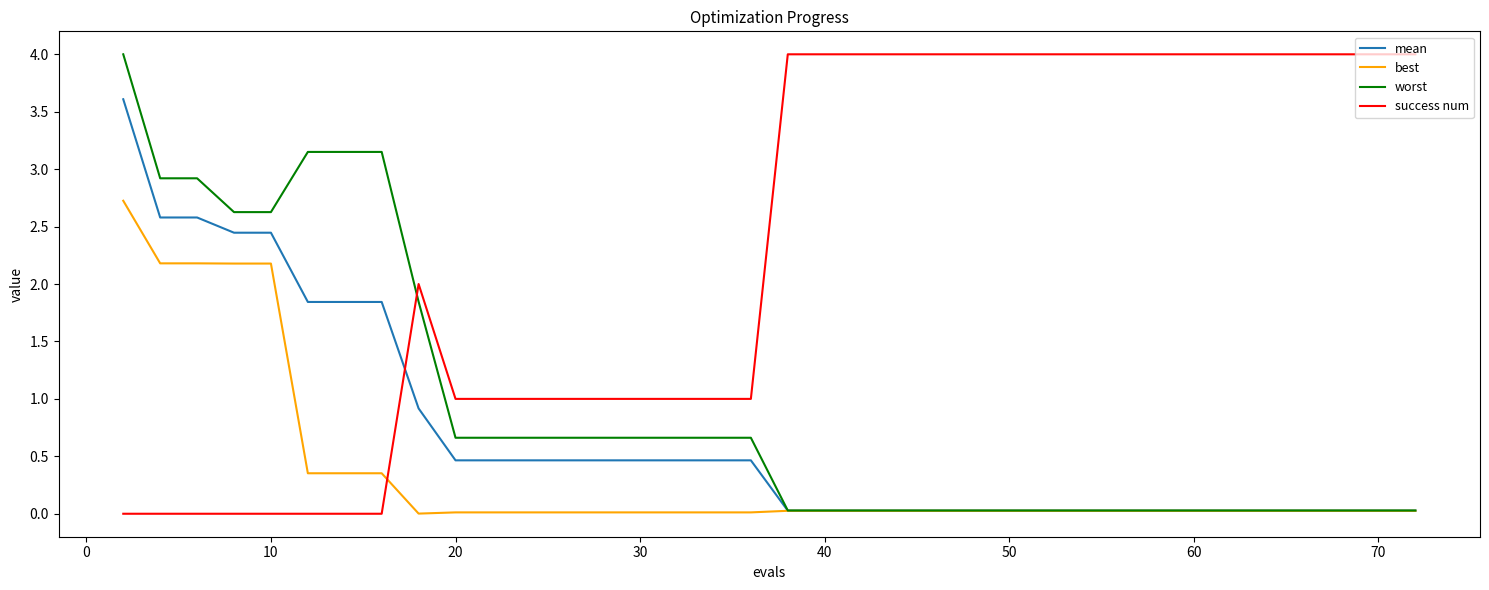

What is the maximum value shown in the chart?

4.0